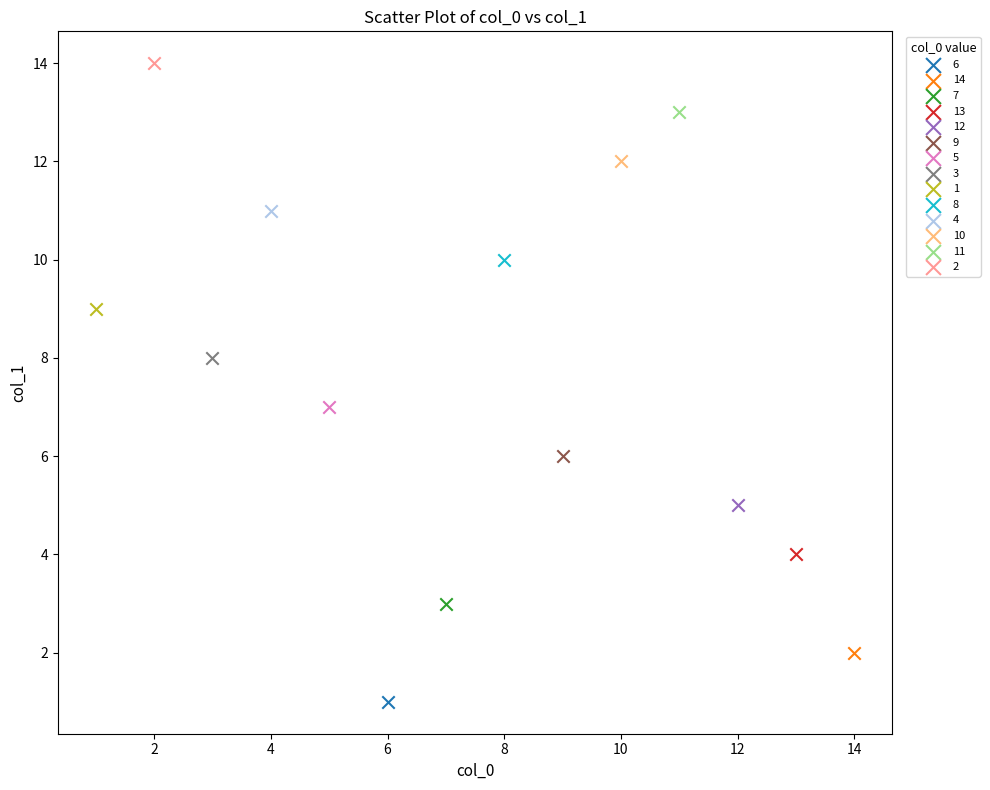

What are all the series names shown in the legend?

6, 14, 7, 13, 12, 9, 5, 3, 1, 8, 4, 10, 11, 2